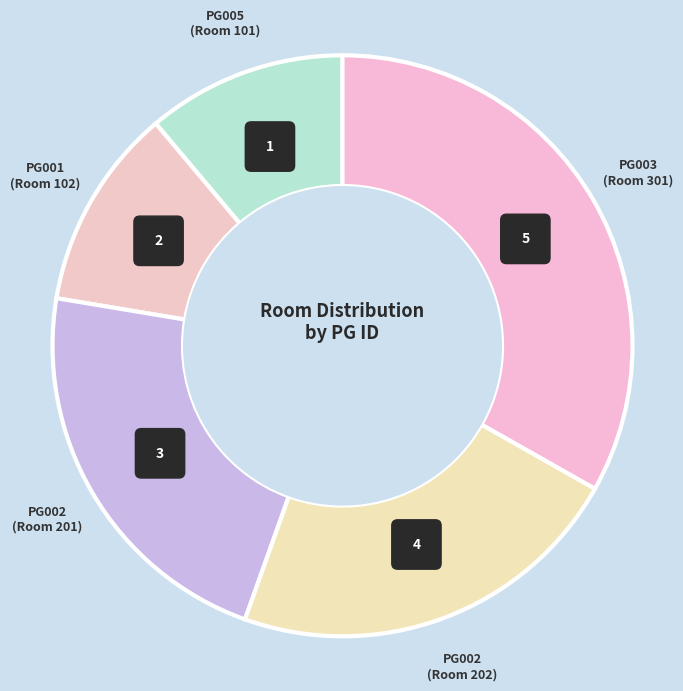

Is it true that PG002 is 22% of the pie?

True